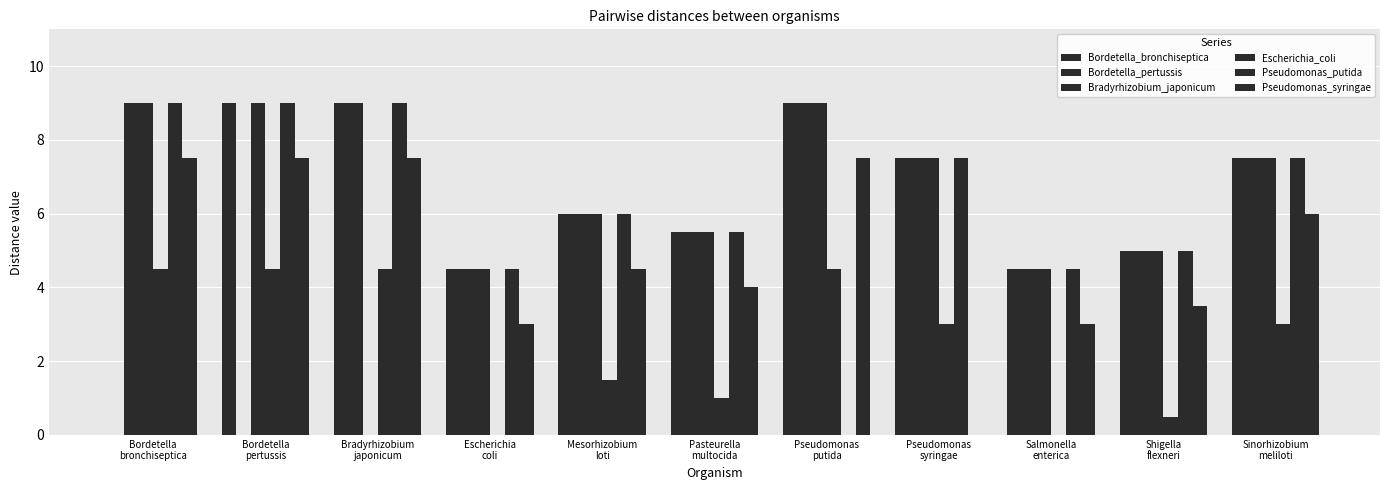

What is the label of the 6th bar from the right?

Pasteurella
multocida